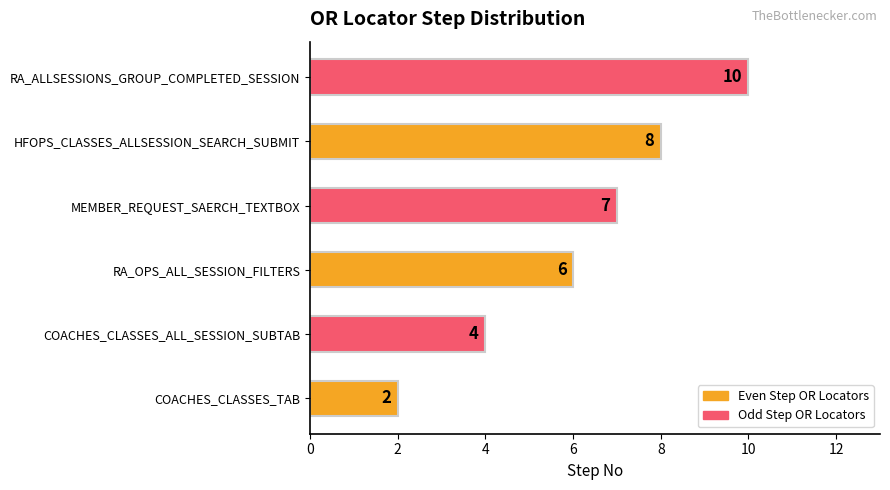

Between COACHES_CLASSES_ALL_SESSION_SUBTAB and RA_ALLSESSIONS_GROUP_COMPLETED_SESSION, which is larger?

RA_ALLSESSIONS_GROUP_COMPLETED_SESSION